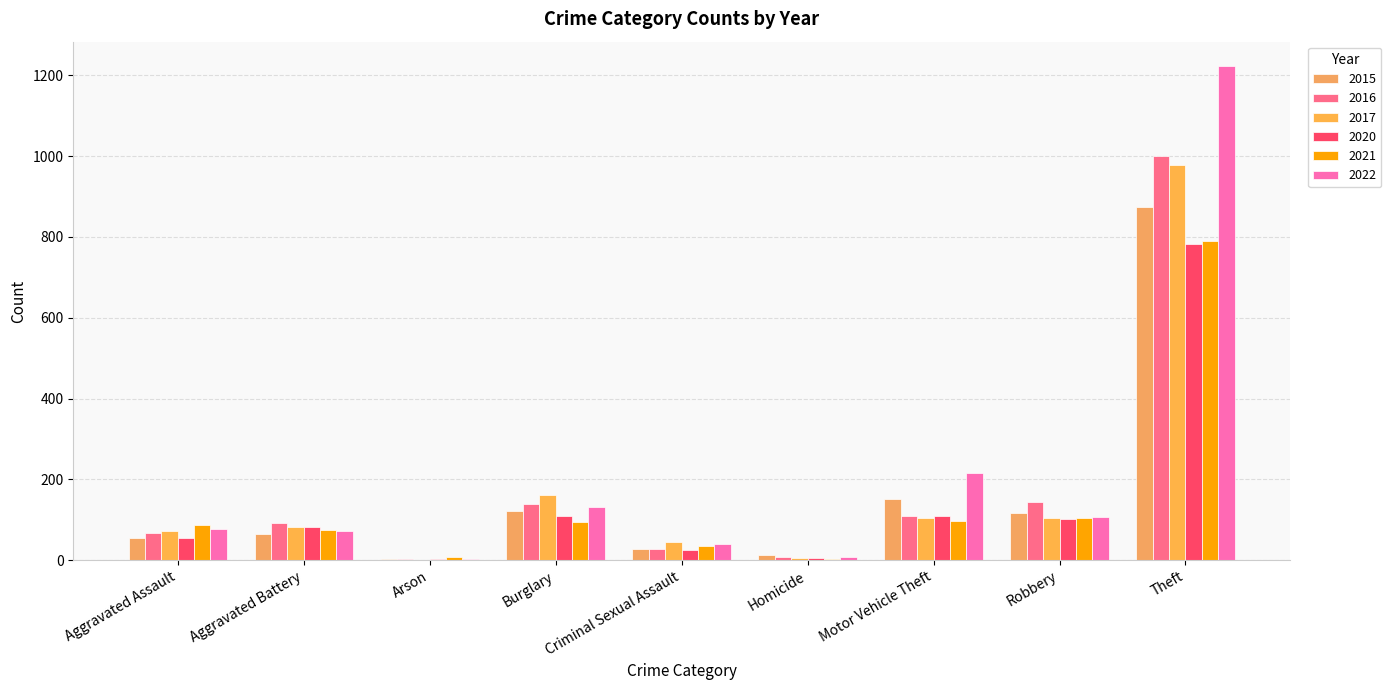

How many groups of bars are there?

9